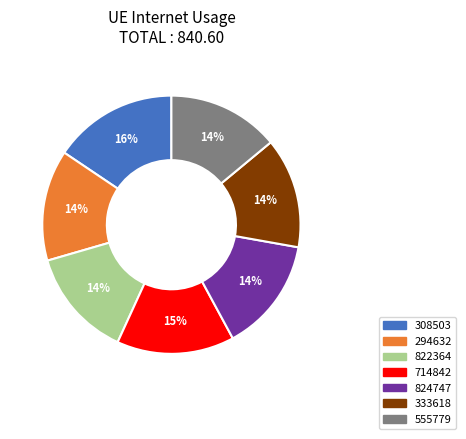

How many slices are in this pie chart?

7